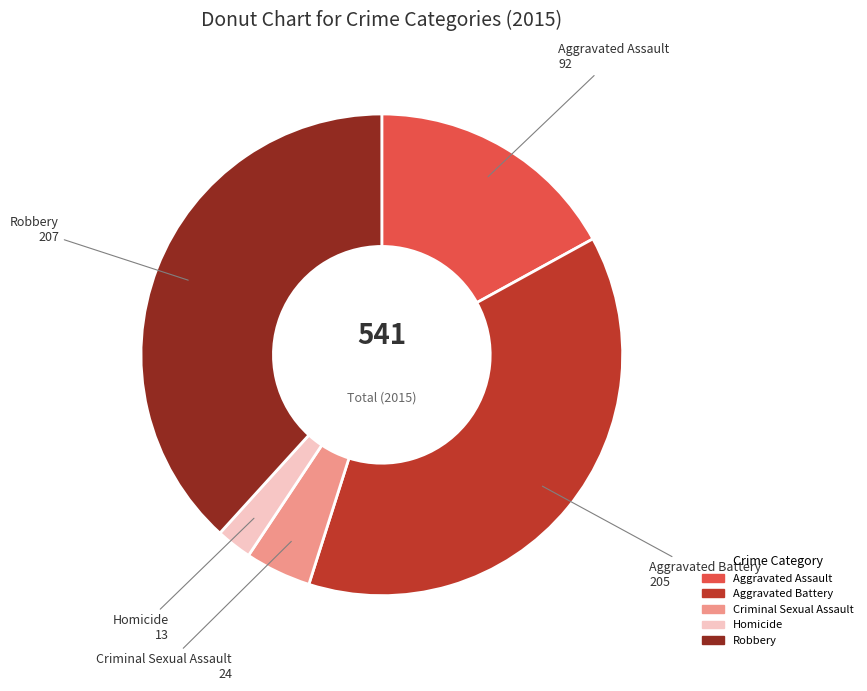

Which category has the smallest portion of the pie?

Homicide